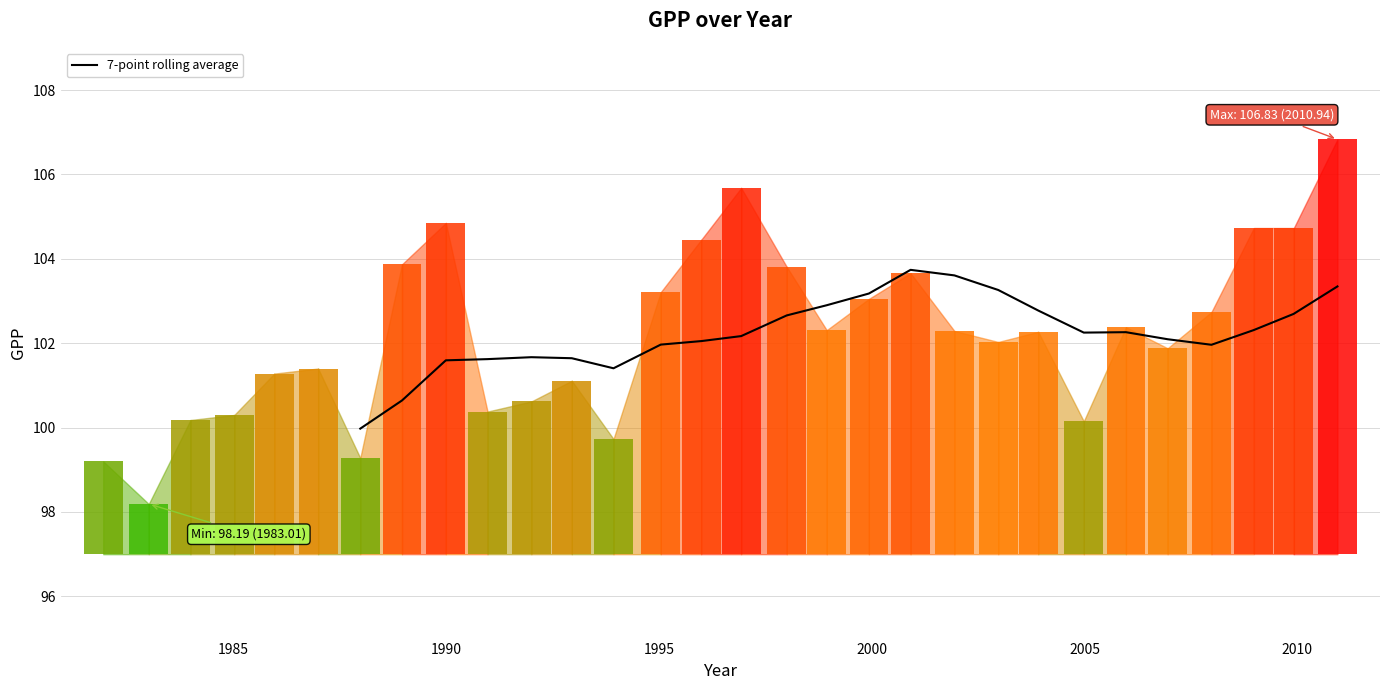

The value at 14 is 37.4. True or false?

False